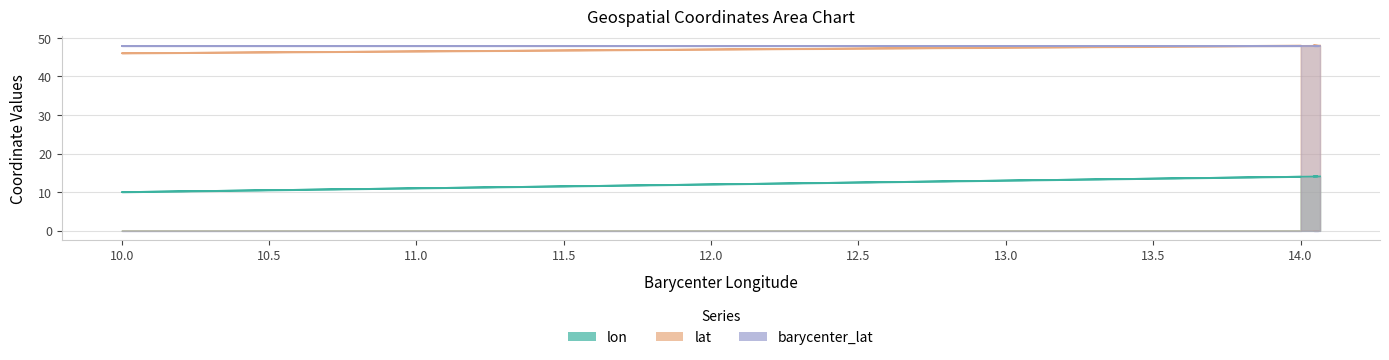

Where is the first local maximum for lat?

14.0